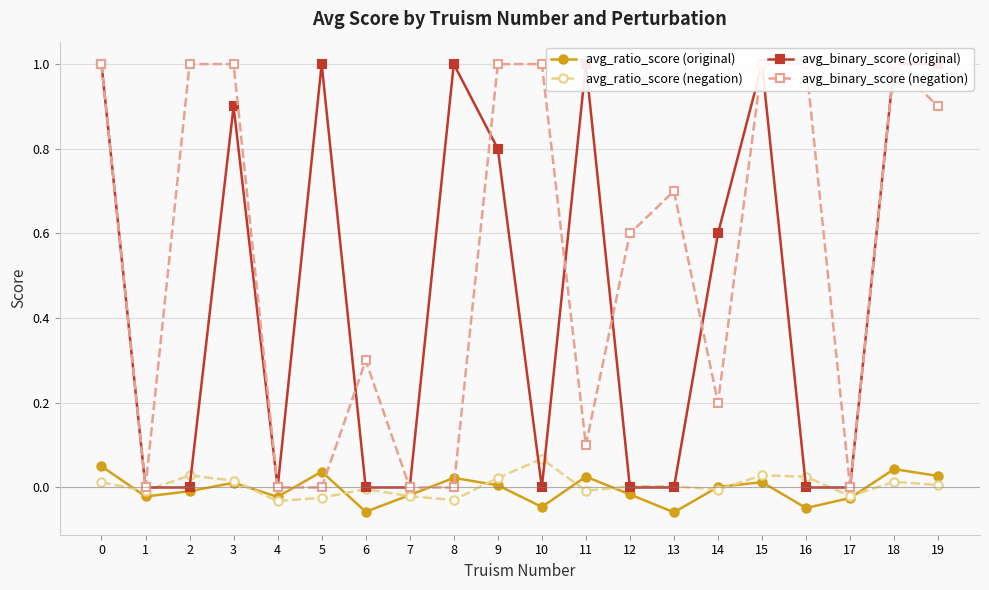

Between 2 and 12, which is larger?

2